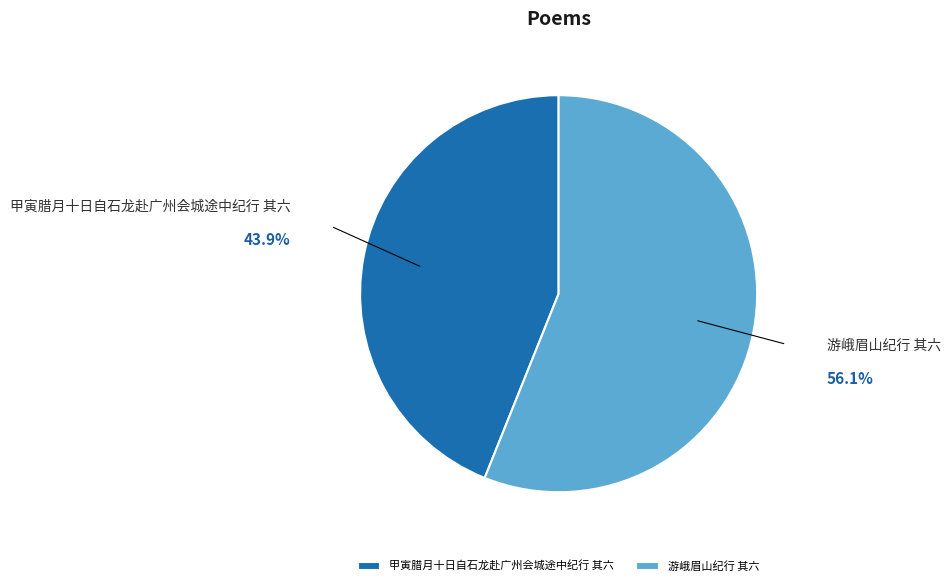

Which slice is the largest?

游峨眉山纪行 其六